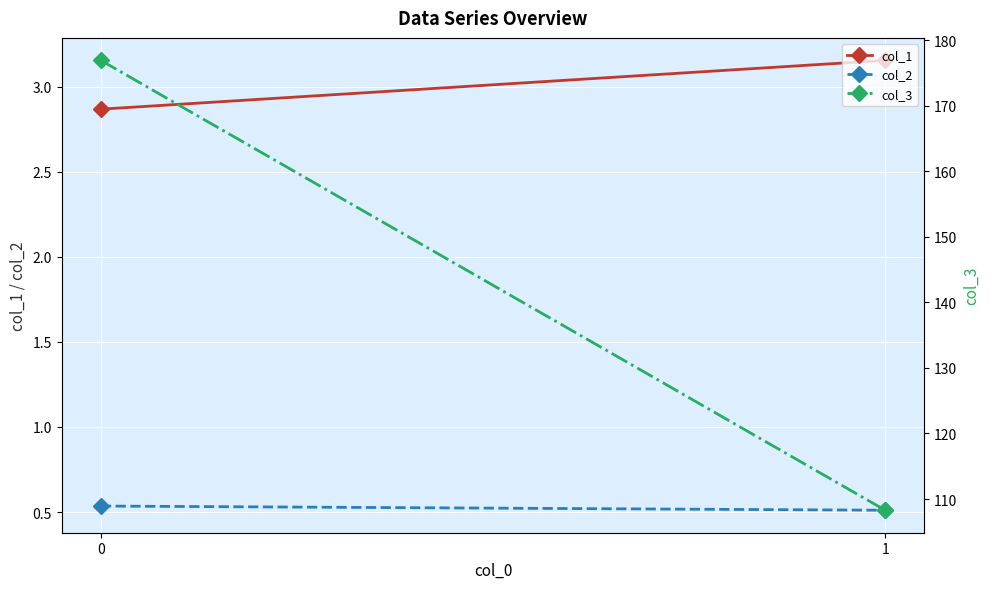

Between 0 and 1, which series saw the biggest shift?

col_3